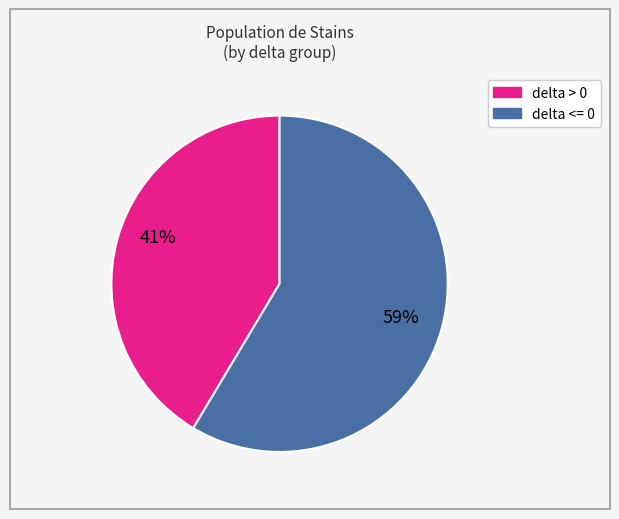

Is there any slice that represents more than half of the pie?

Yes